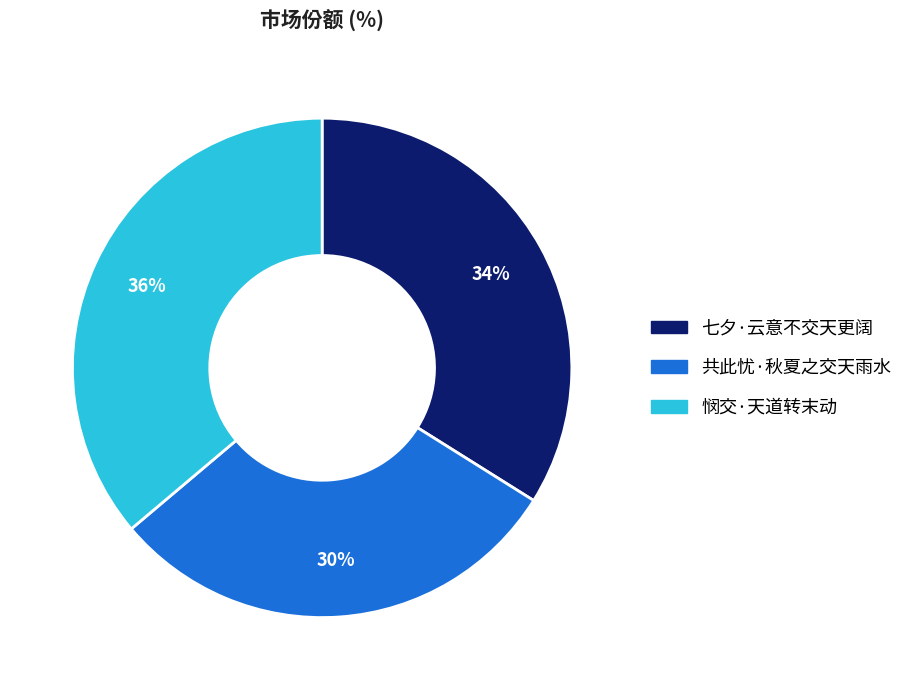

Which has a higher value, 共此忧·秋夏之交天雨水 or 七夕·云意不交天更阔?

七夕·云意不交天更阔